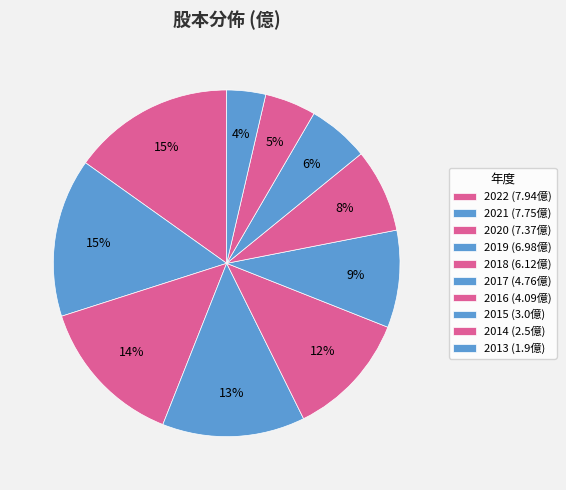

How many slices are in this pie chart?

10